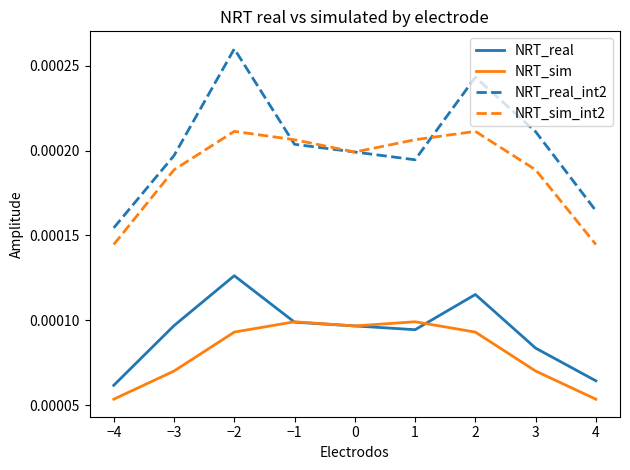

True or false: NRT_sim_int2 and NRT_sim cross at least once.

False